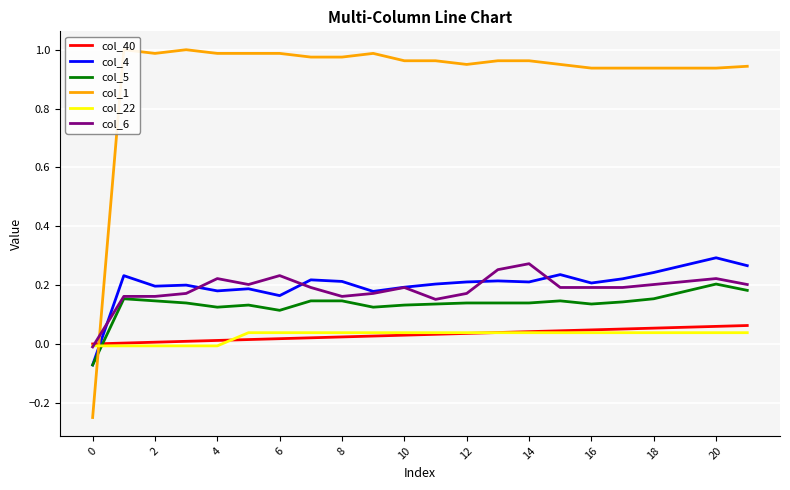

True or false: col_5 and col_40 cross at least once.

True